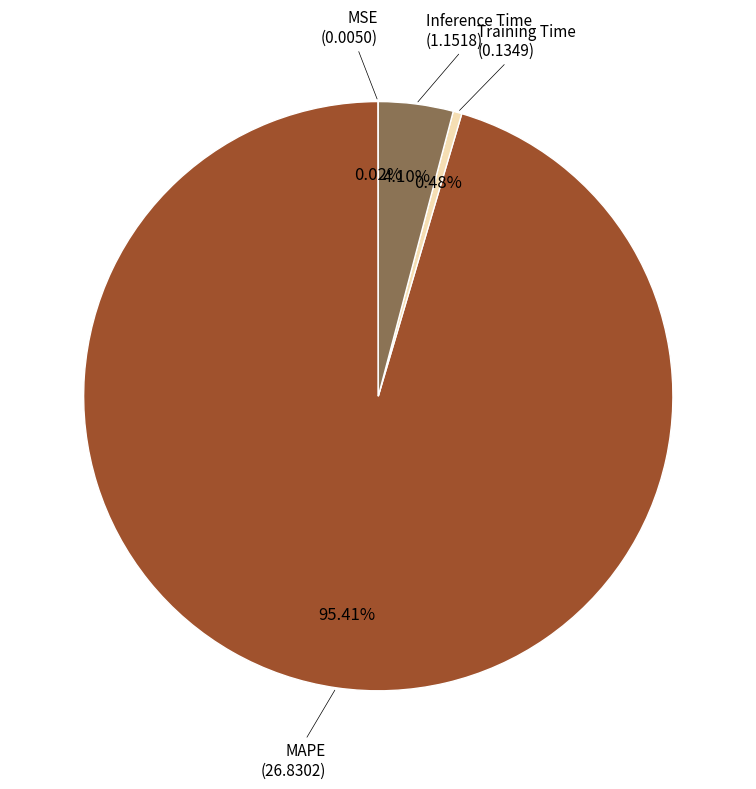

Is there a majority slice in this chart?

Yes